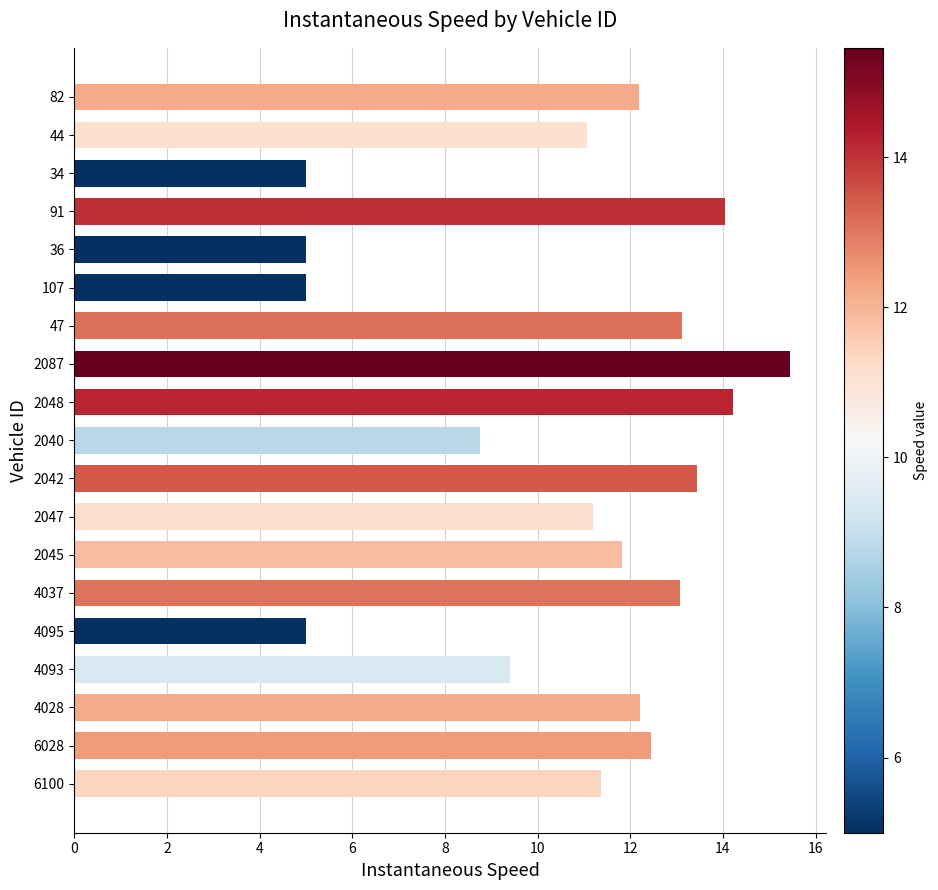

True or false: the data shows 11.8 at 2045.

True